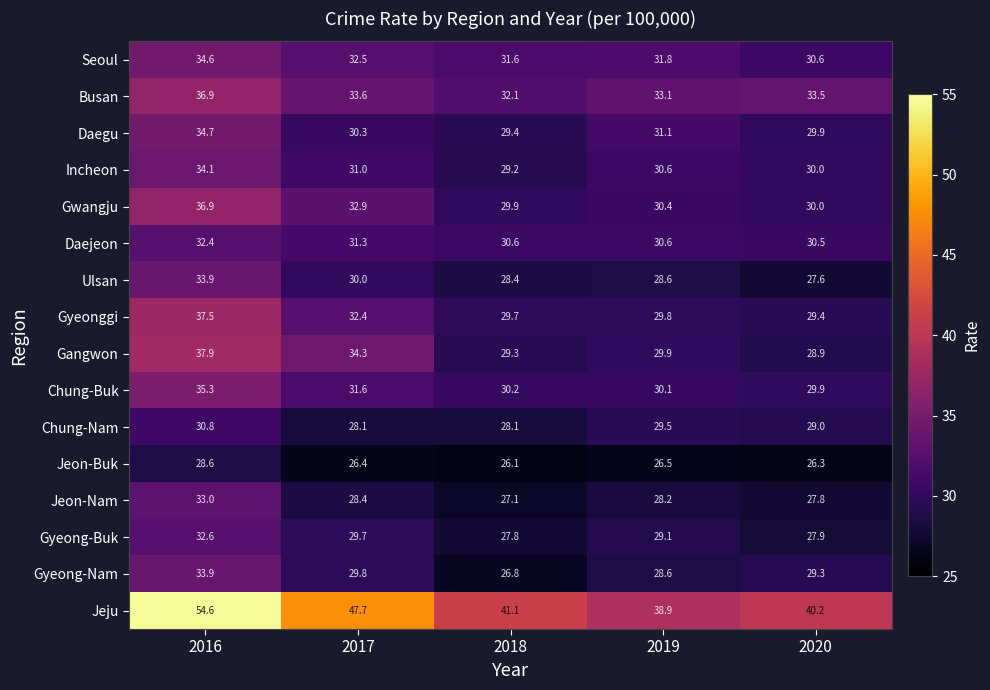

At 2017, list the series in order from smallest to largest.

Jeon-Buk, Chung-Nam, Jeon-Nam, Gyeong-Buk, Gyeong-Nam, Ulsan, Daegu, Incheon, Daejeon, Chung-Buk, Gyeonggi, Seoul, Gwangju, Busan, Gangwon, Jeju